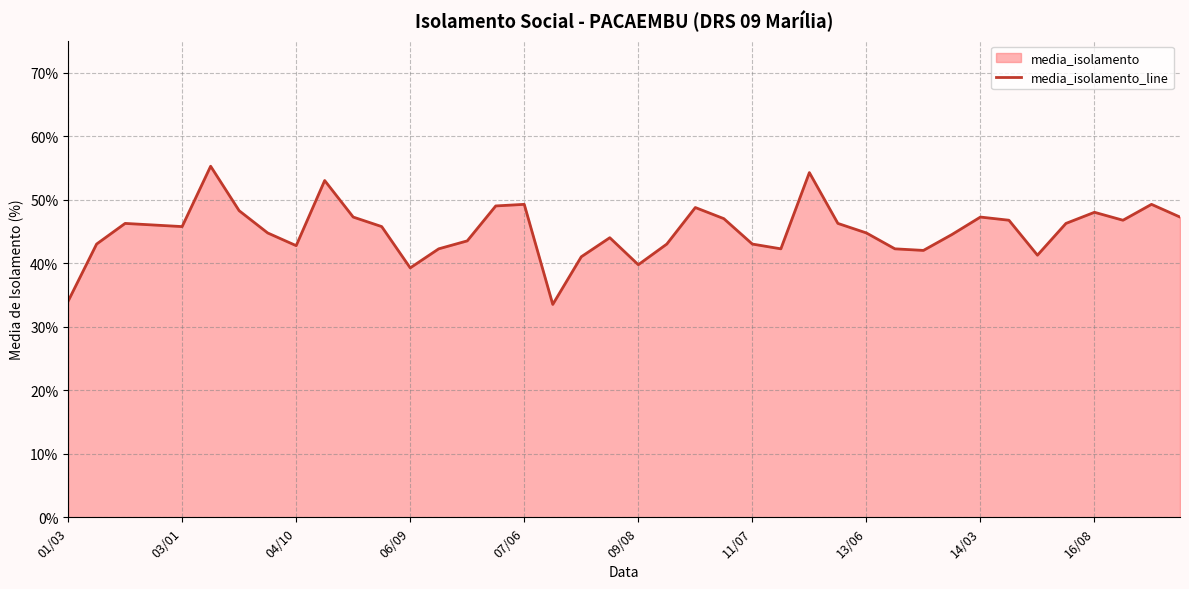

The value at 22 is 23.2. True or false?

False